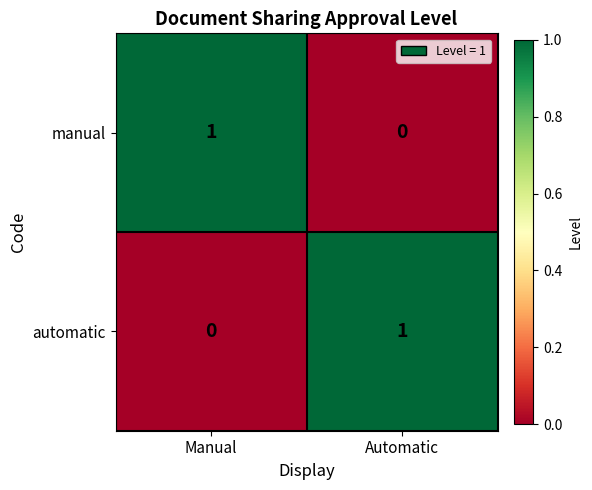

At which label is automatic closest to 0?

Manual